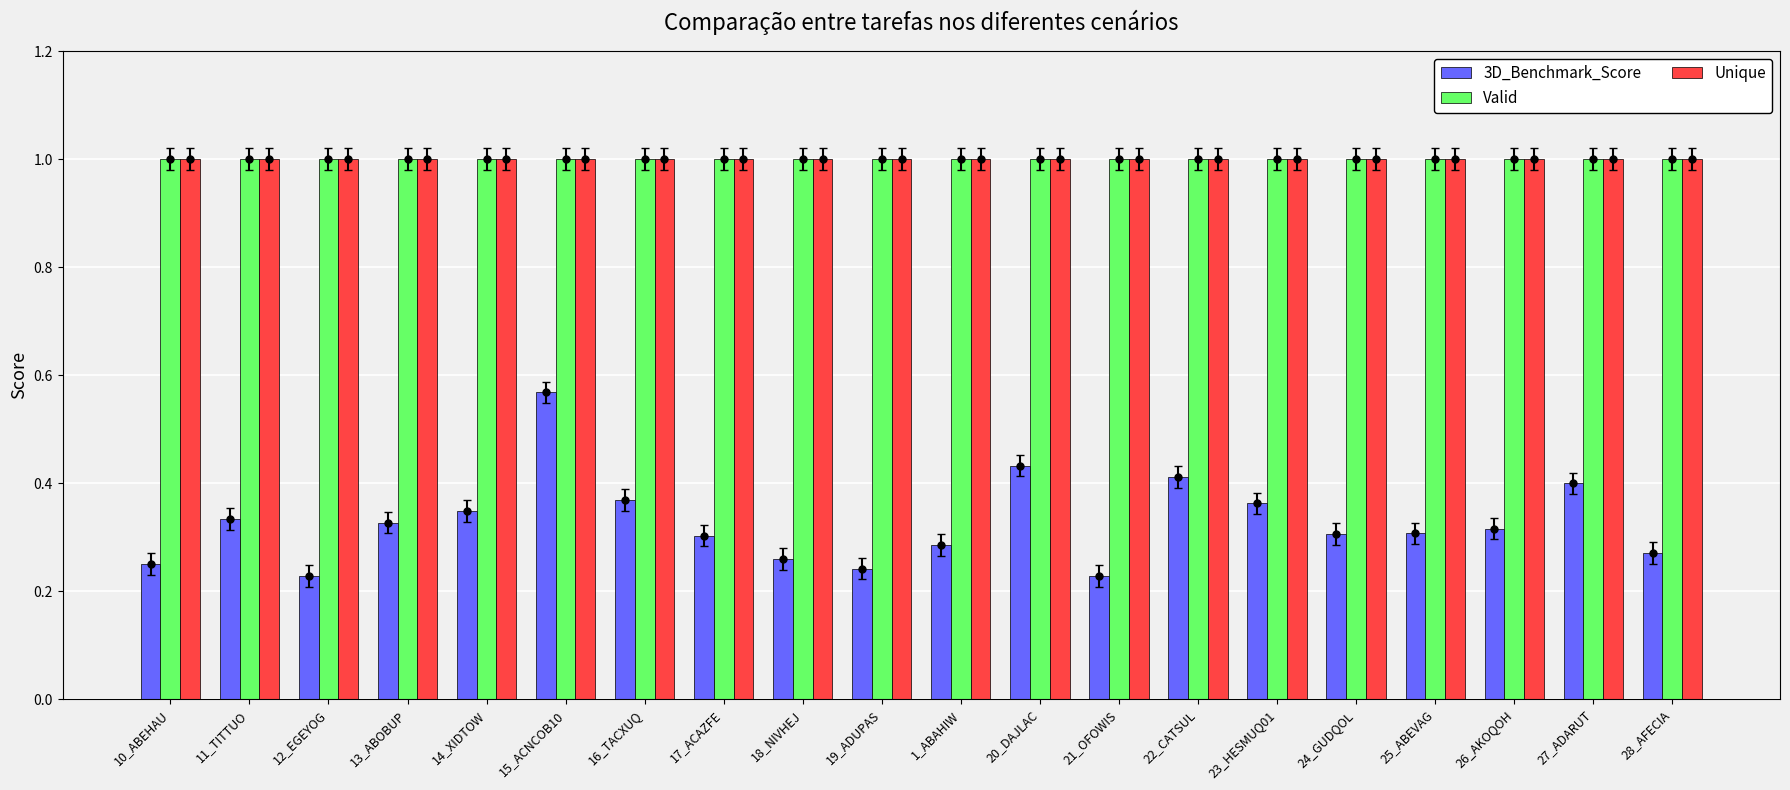

What position from the left is 28_AFECIA?

20